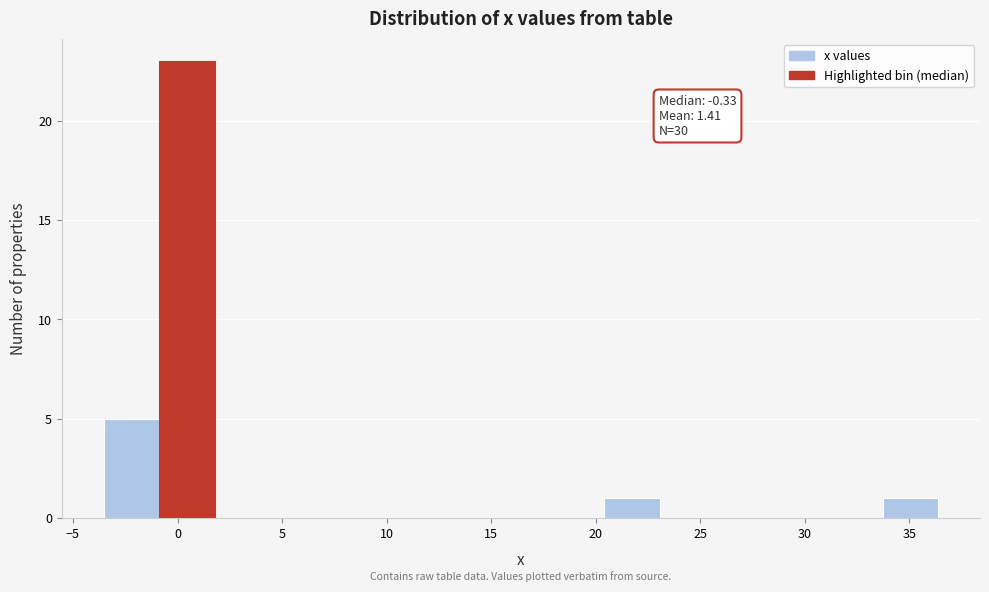

Over which range of the x-axis is the bar tallest?

-1.0 to 2.0